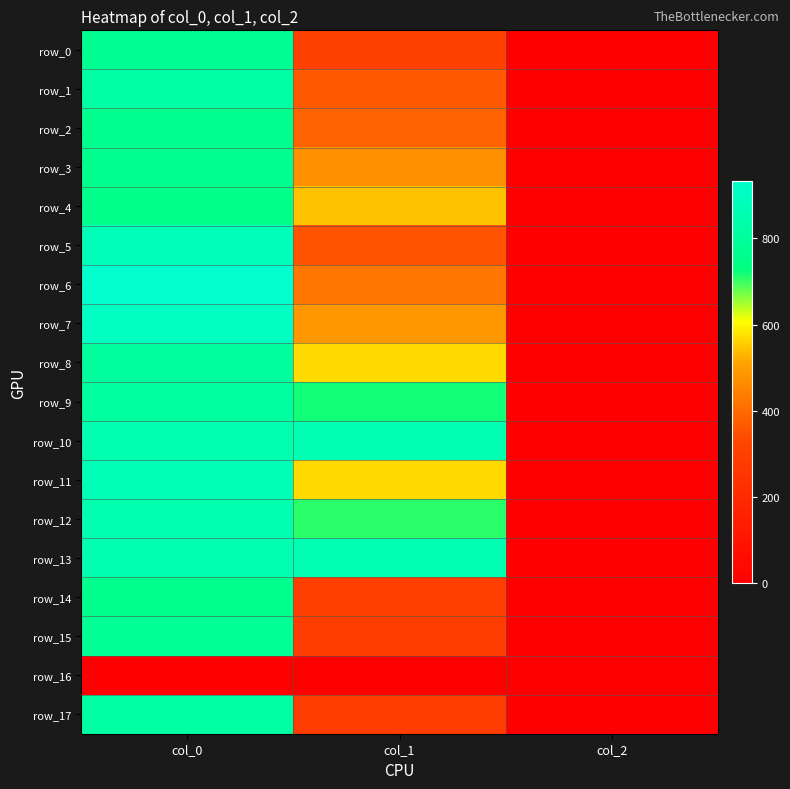

Reading right to left, transcribe all the data shown in this chart.

row_0: col_2=2.0	col_1=310.5	col_0=780.0
row_1: col_2=2.0	col_1=367.9	col_0=826.7
row_2: col_2=2.0	col_1=384.8	col_0=766.7
row_3: col_2=2.0	col_1=472.5	col_0=766.7
row_4: col_2=2.0	col_1=543.4	col_0=756.7
row_5: col_2=2.0	col_1=354.4	col_0=880.0
row_6: col_2=2.0	col_1=425.2	col_0=933.3
row_7: col_2=2.0	col_1=489.4	col_0=906.7
row_8: col_2=2.0	col_1=570.4	col_0=803.3
row_9: col_2=2.0	col_1=718.9	col_0=810.0
row_10: col_2=2.0	col_1=864.0	col_0=853.3
row_11: col_2=2.0	col_1=567.0	col_0=873.3
row_12: col_2=2.0	col_1=708.8	col_0=853.3
row_13: col_2=2.0	col_1=864.0	col_0=860.0
row_14: col_2=2.0	col_1=297.0	col_0=763.3
row_15: col_2=2.0	col_1=290.2	col_0=786.7
row_16: col_2=0.0	col_1=0.0	col_0=0.0
row_17: col_2=2.0	col_1=286.9	col_0=823.3